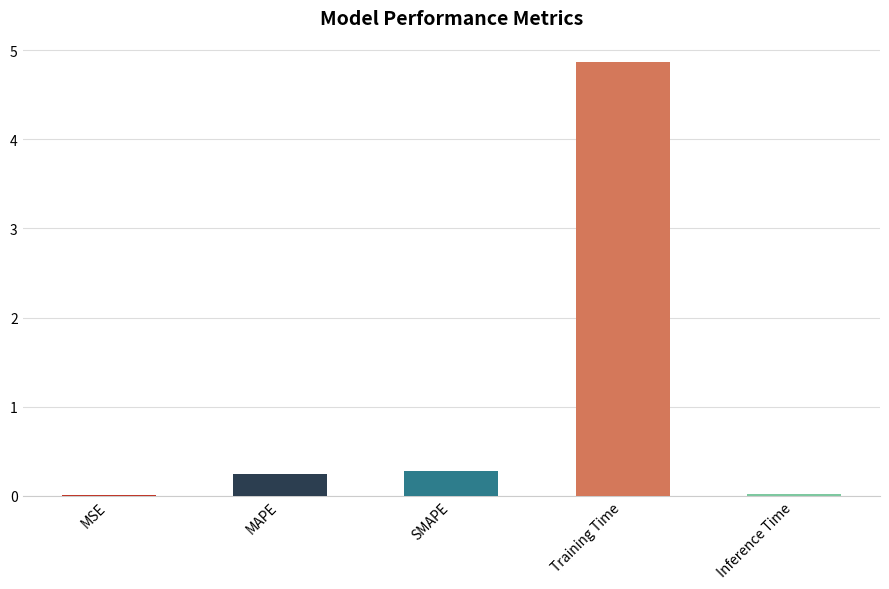

What is the greatest value displayed?

4.9